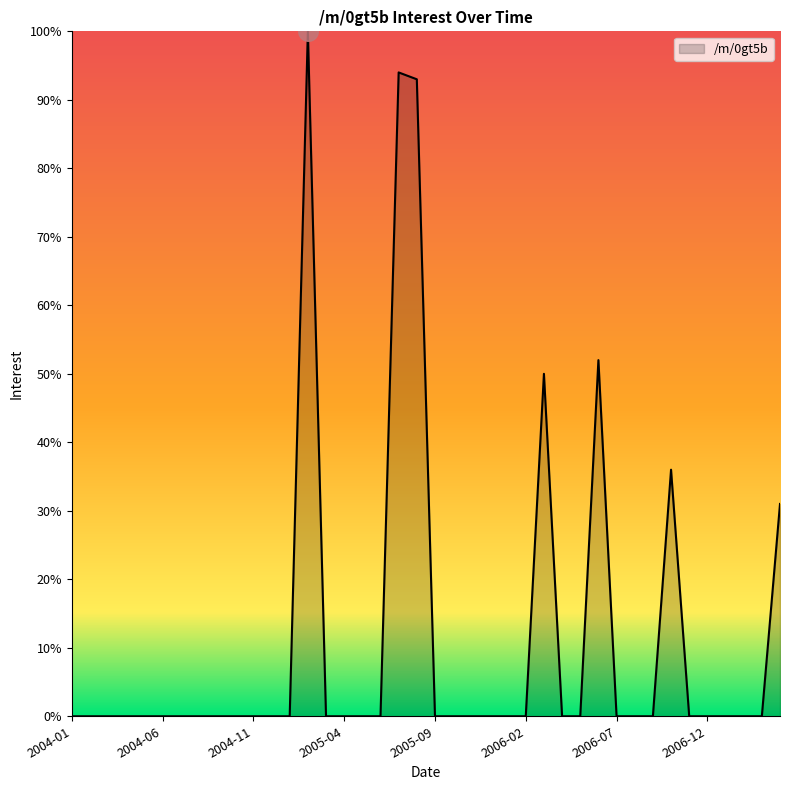

What is the greatest value displayed?

100